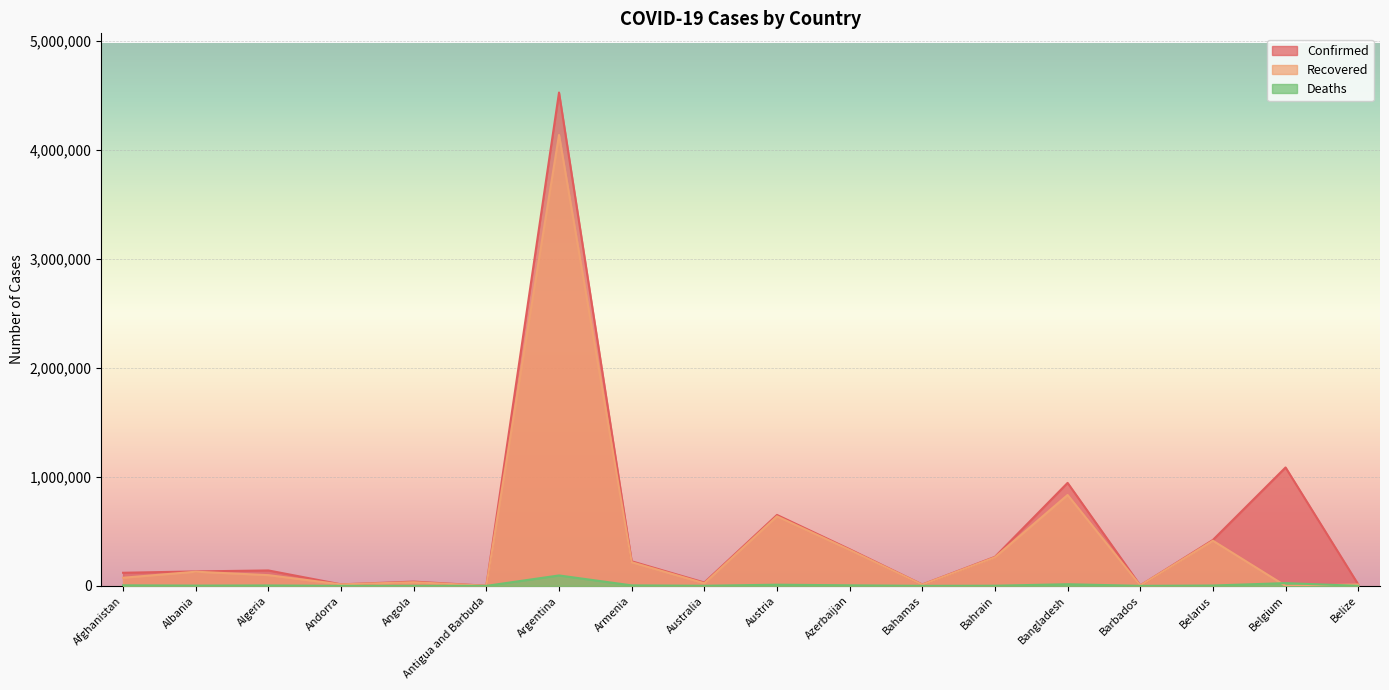

Reading right to left, what are all the values shown in this chart?

Confirmed: 13343	1086508	421350	4082	944917	266286	12735	336417	650737	30757	225553	4526473	1264	39172	13918	141471	132535	120216
Recovered: 12684	0	414460	3999	833897	262552	11603	330433	638319	23839	217131	4136824	1222	33514	13721	98387	130027	74480
Deaths: 330	25185	3185	47	15065	1358	246	4978	10709	910	4526	95594	42	910	127	3755	2456	4962